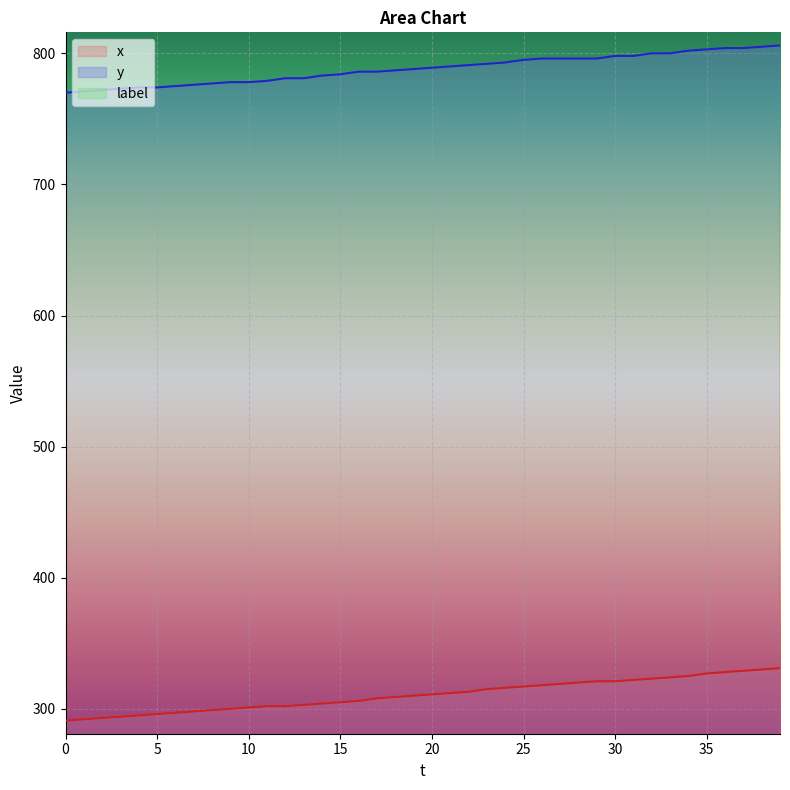

True or false: y has a value of 1047 at 18.

False